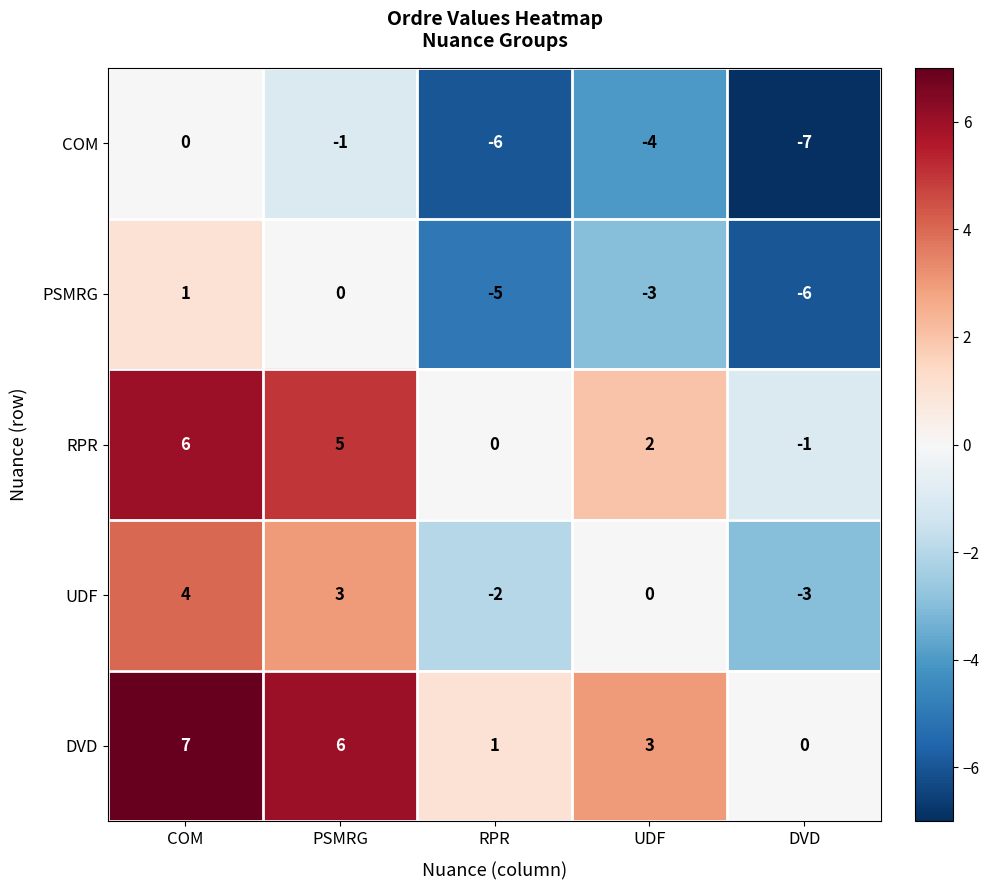

The value of RPR at DVD is -2. True or false?

False